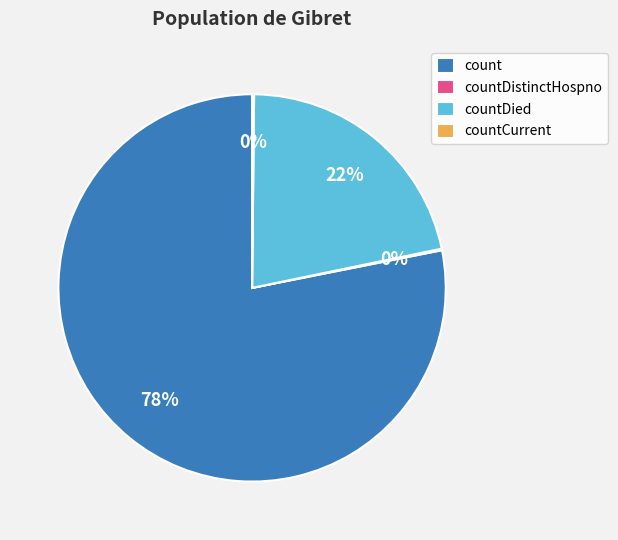

Which category has the biggest portion of the pie?

count